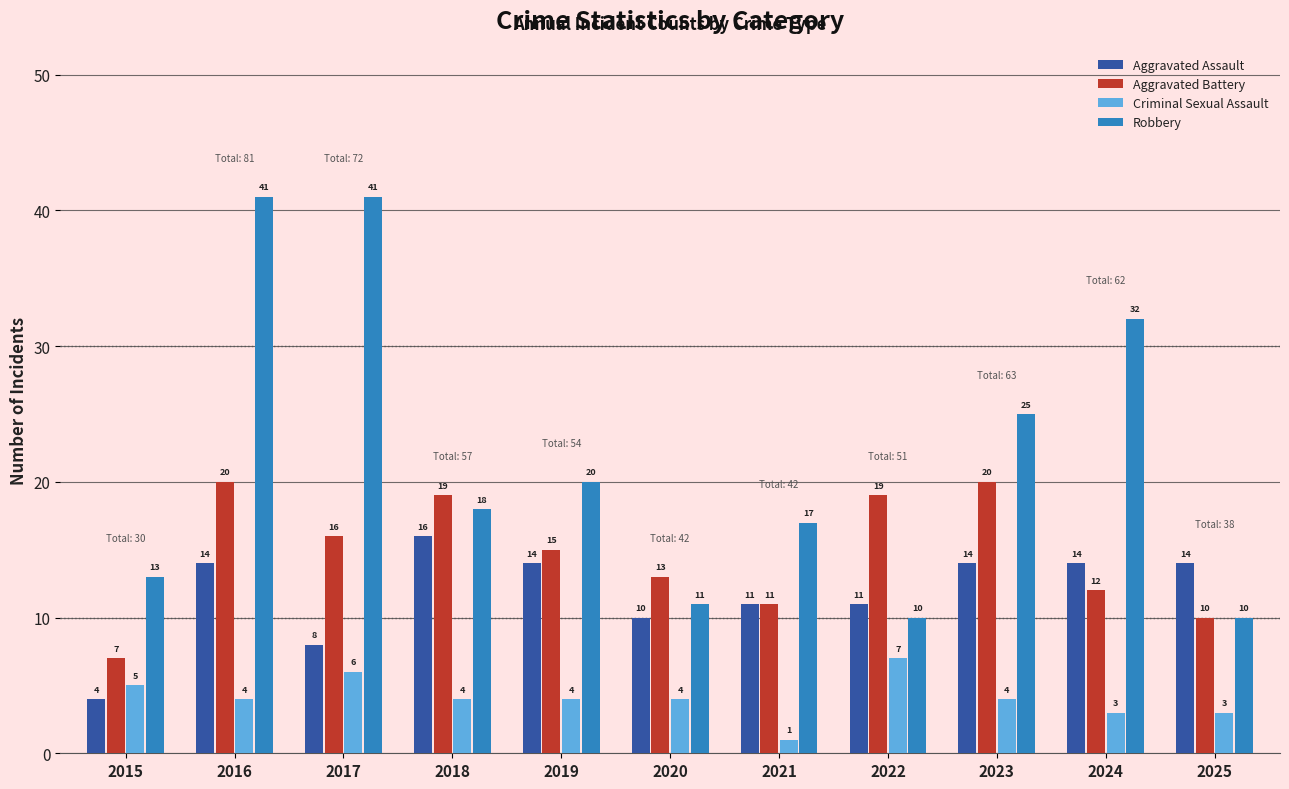

Reading left to right, transcribe all the data shown in this chart.

Aggravated Assault: 2015=4	2016=14	2017=8	2018=16	2019=14	2020=10	2021=11	2022=11	2023=14	2024=14	2025=14
Aggravated Battery: 2015=7	2016=20	2017=16	2018=19	2019=15	2020=13	2021=11	2022=19	2023=20	2024=12	2025=10
Criminal Sexual Assault: 2015=5	2016=4	2017=6	2018=4	2019=4	2020=4	2021=1	2022=7	2023=4	2024=3	2025=3
Robbery: 2015=13	2016=41	2017=41	2018=18	2019=20	2020=11	2021=17	2022=10	2023=25	2024=32	2025=10